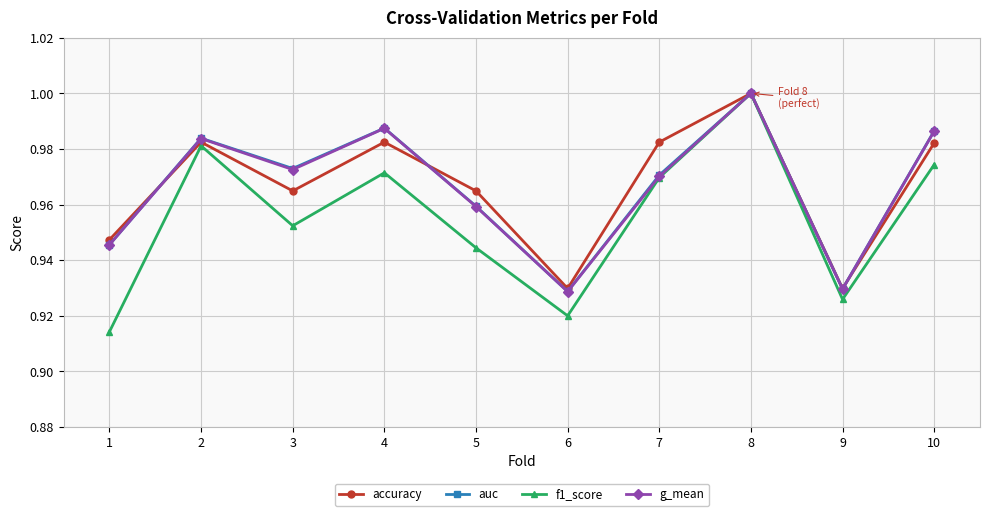

Where is the first local maximum for auc?

2